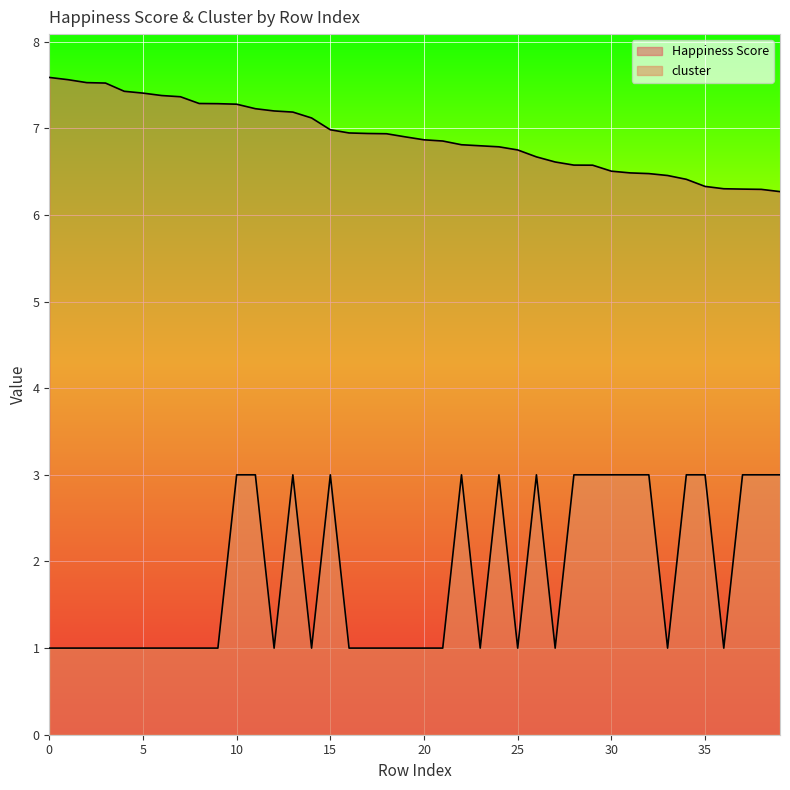

True or false: cluster and Happiness Score cross at least once.

False